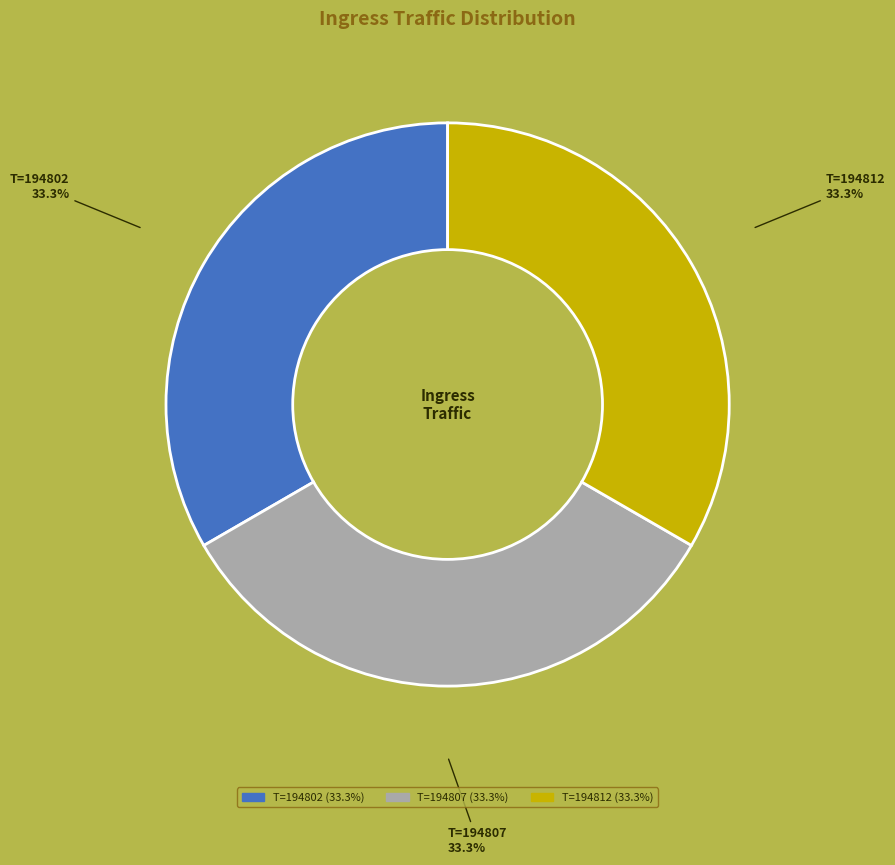

Is there any slice that represents more than half of the pie?

No